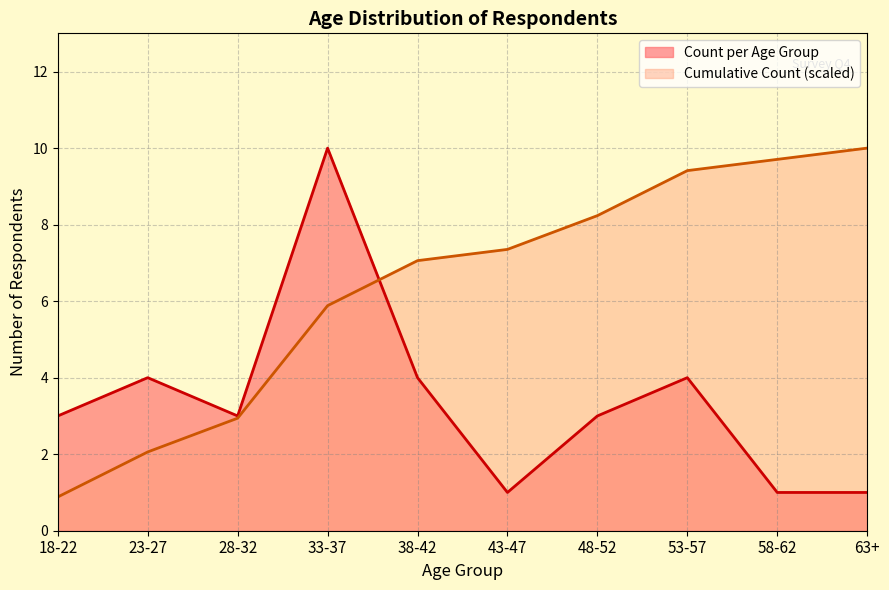

What is the difference between the highest and lowest values at 38-42?

3.1